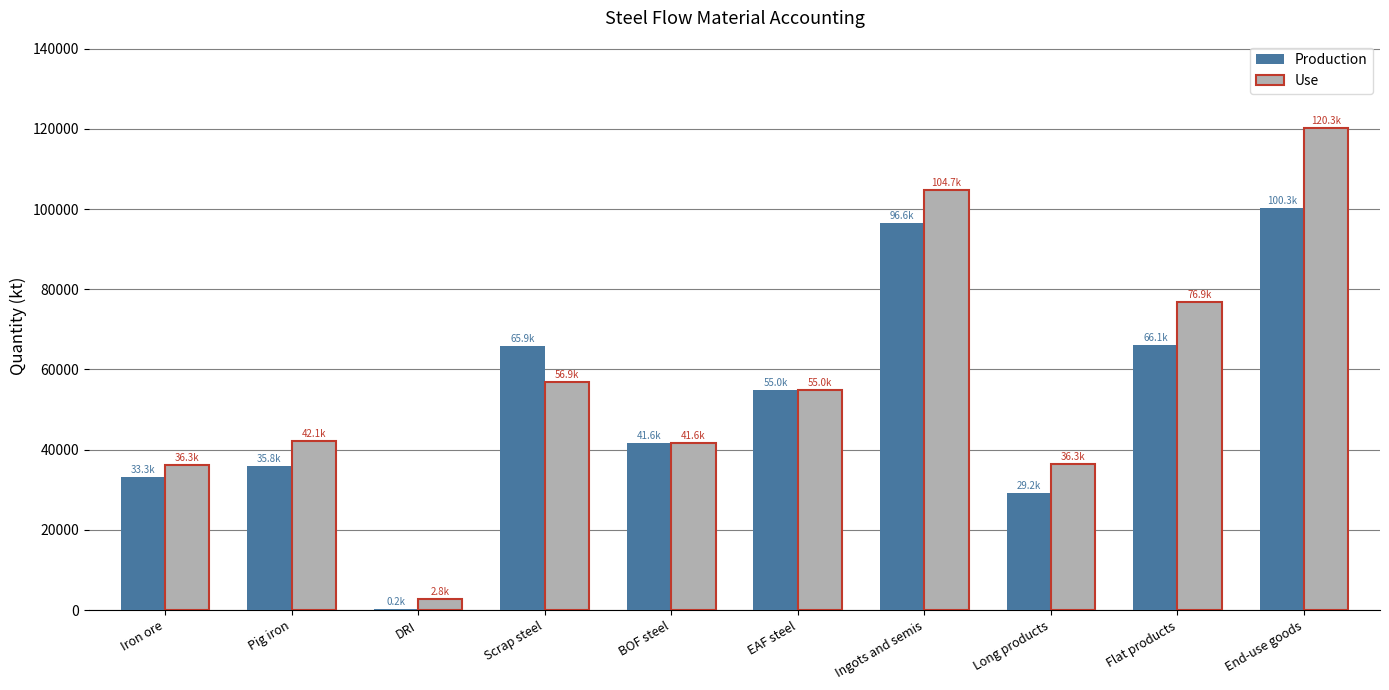

What are all the series names shown in the legend?

Production, Use